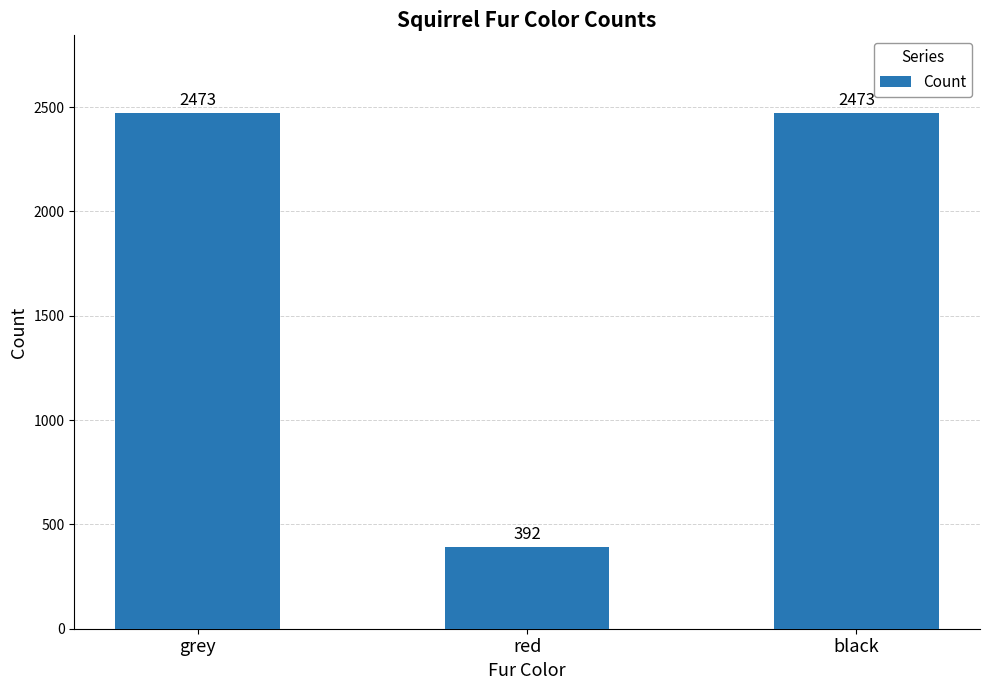

Which category has the lowest value across all series?

red